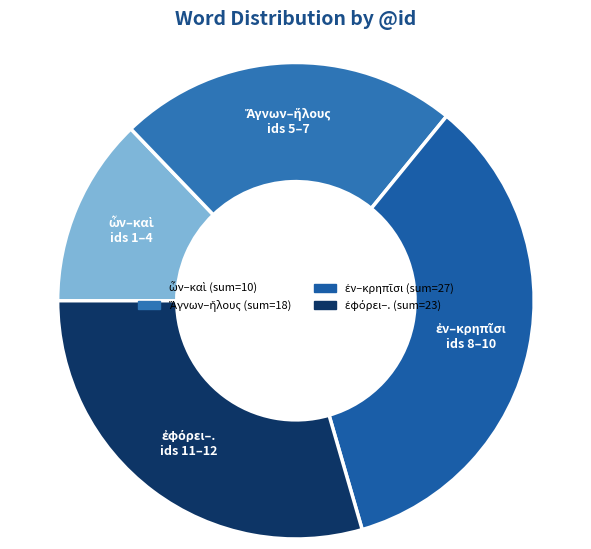

Is there a majority slice in this chart?

No